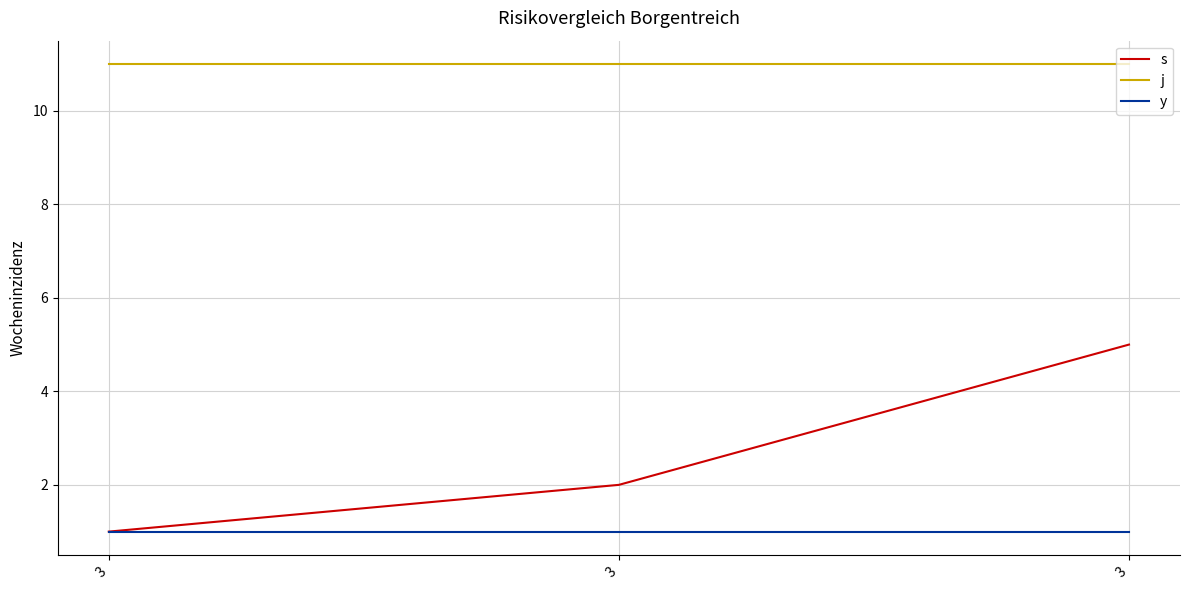

What is the value of the y point at the 3rd from the left?

1